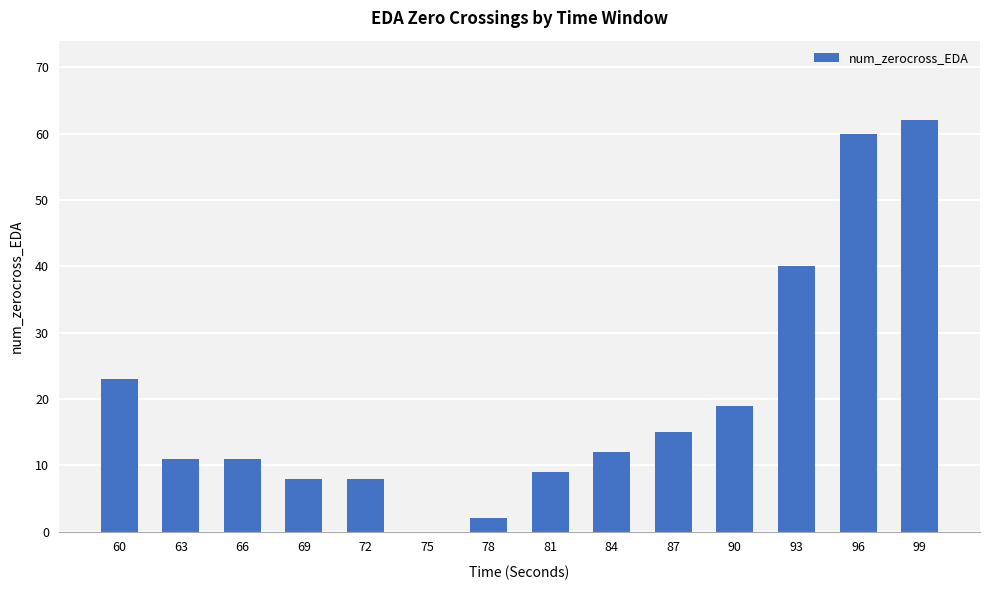

What is the ratio of the value at 72 to the value at 78?

4.0